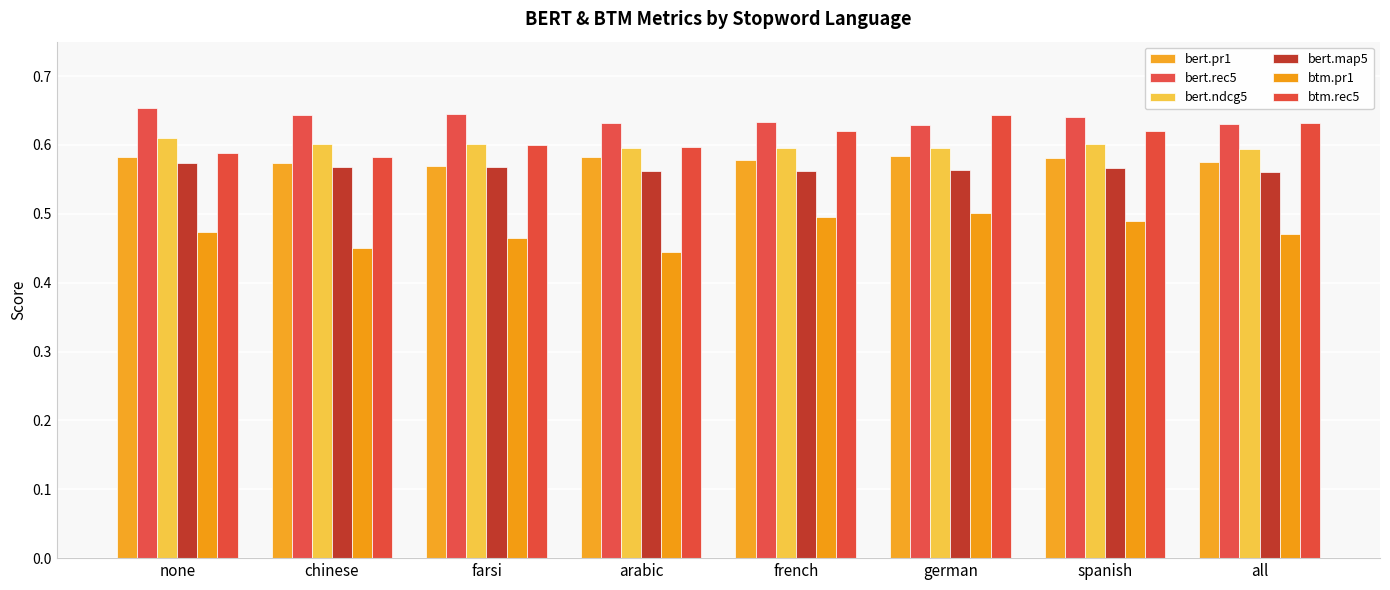

At chinese, list the series in order from smallest to largest.

btm.pr1, bert.map5, bert.pr1, btm.rec5, bert.ndcg5, bert.rec5